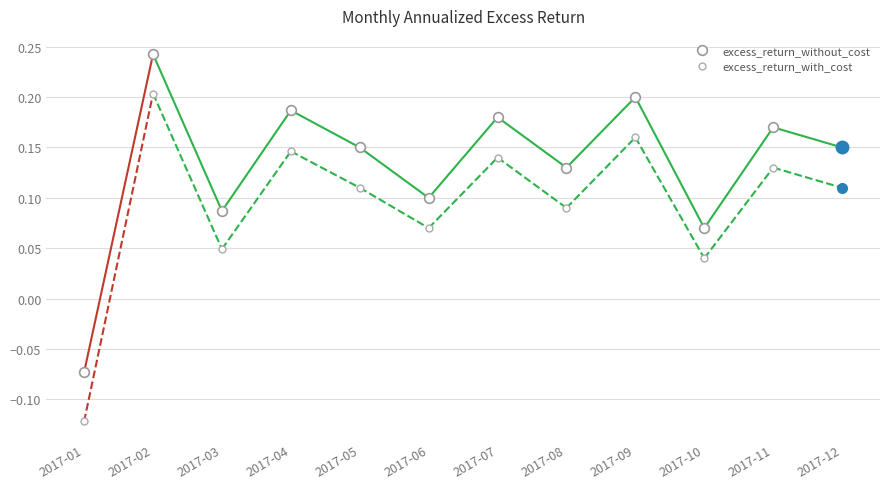

True or false: excess_return_with_cost and excess_return_without_cost intersect in this chart.

False